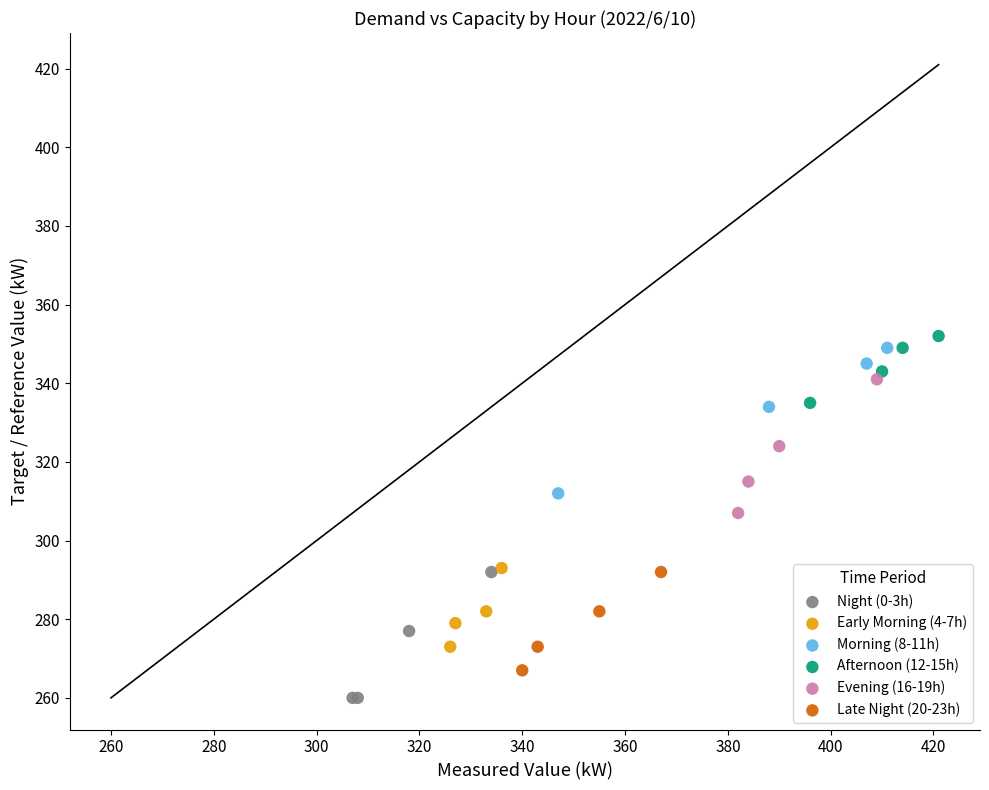

Which series reaches the minimum Y coordinate?

Night (0-3h)